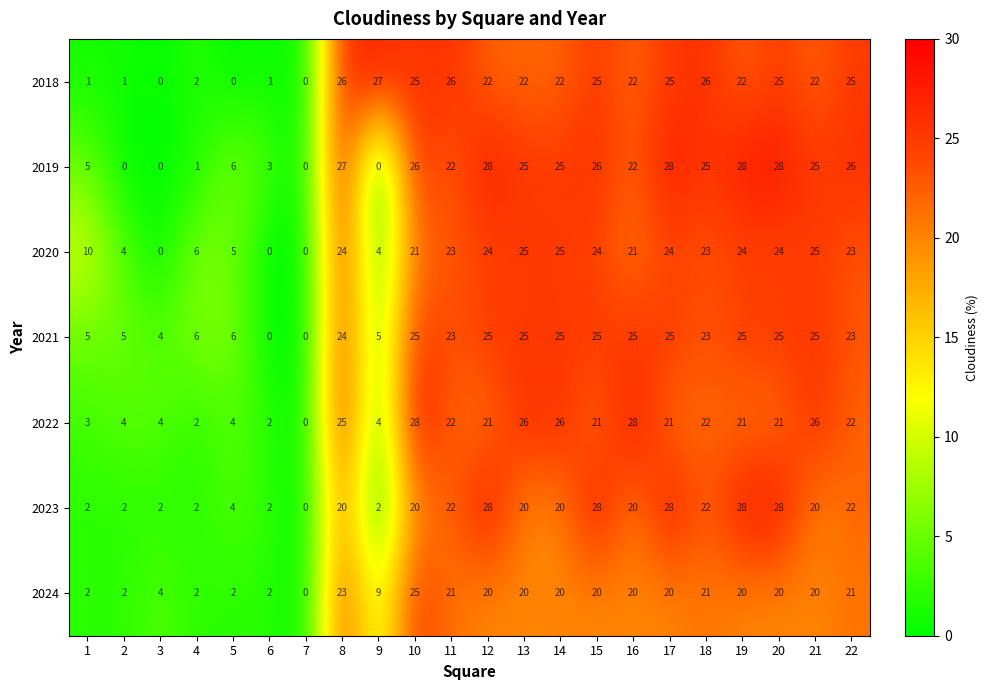

What is the spread (max minus min) of values at 8?

7